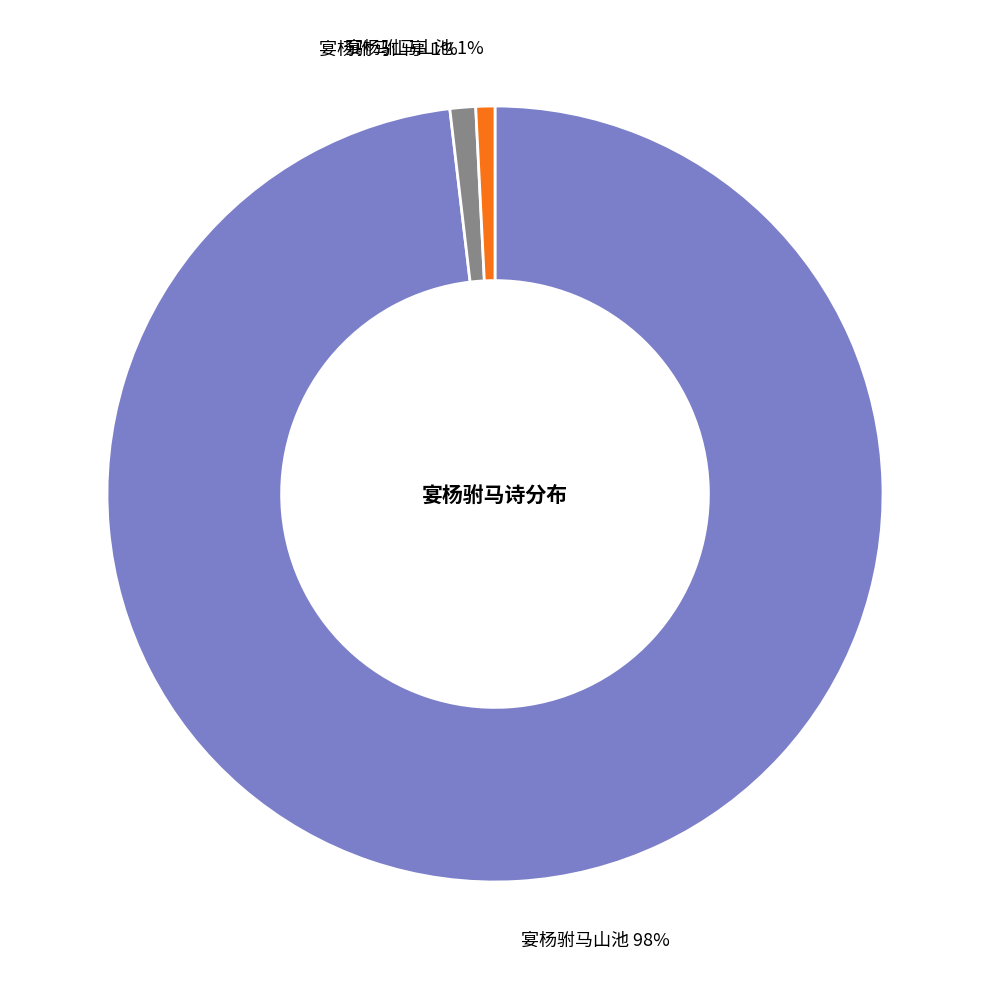

Does any single category account for the majority?

Yes